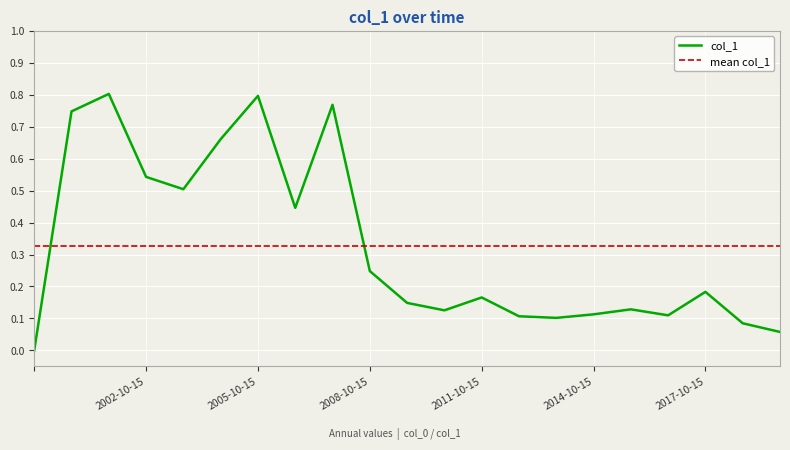

What is the change in value from  to 2010-10-15?

+0.1